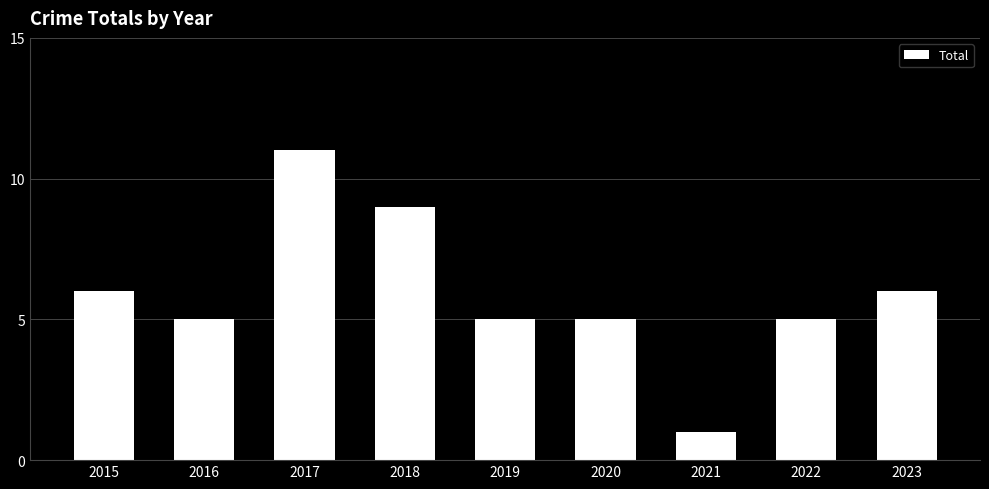

What is the change in value from 2017 to 2020?

-6